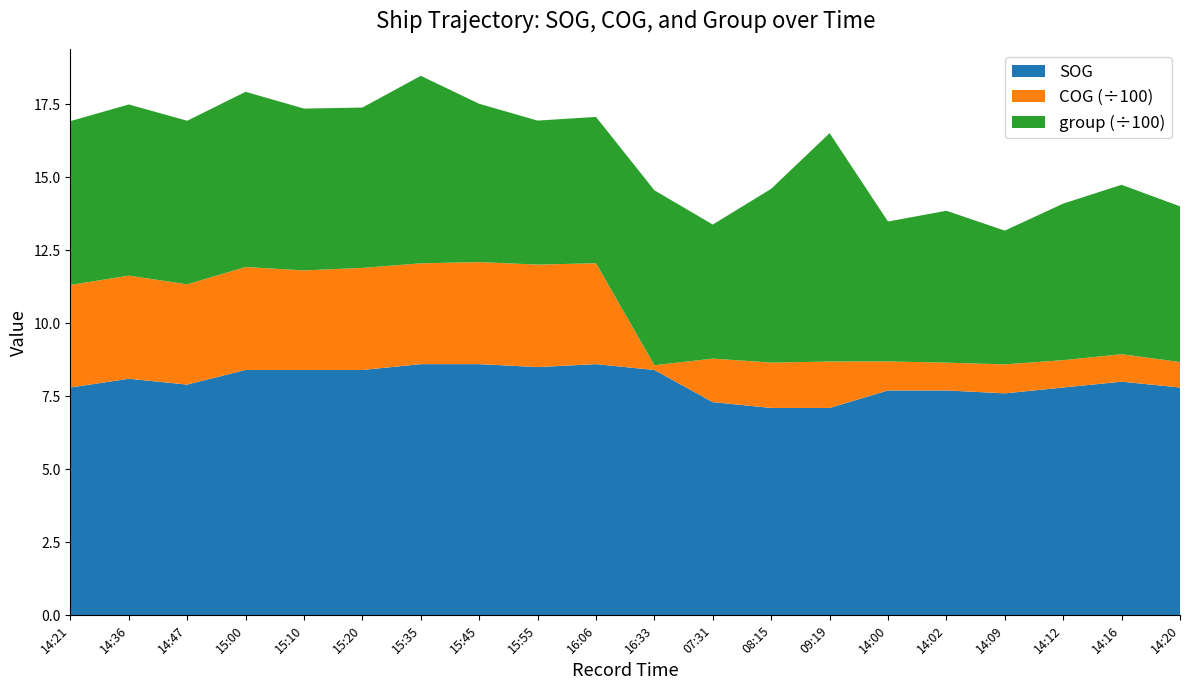

Reading left to right, list all the values displayed in this chart.

SOG: 7.8	8.1	7.9	8.4	8.4	8.4	8.6	8.6	8.5	8.6	8.4	7.3	7.1	7.1	7.7	7.7	7.6	7.8	8.0	7.8
COG: 351.0	353.0	343.3	352.4	340.9	349.5	345.1	349.3	350.8	345.4	16.2	148.9	155.3	158.9	99.3	95.1	99.2	93.6	94.0	87.2
group_scaled: 561.0	586.0	560.0	600.0	554.0	549.0	642.0	542.0	493.0	501.0	599.0	459.0	595.0	782.0	479.0	520.0	458.0	536.0	580.0	533.0